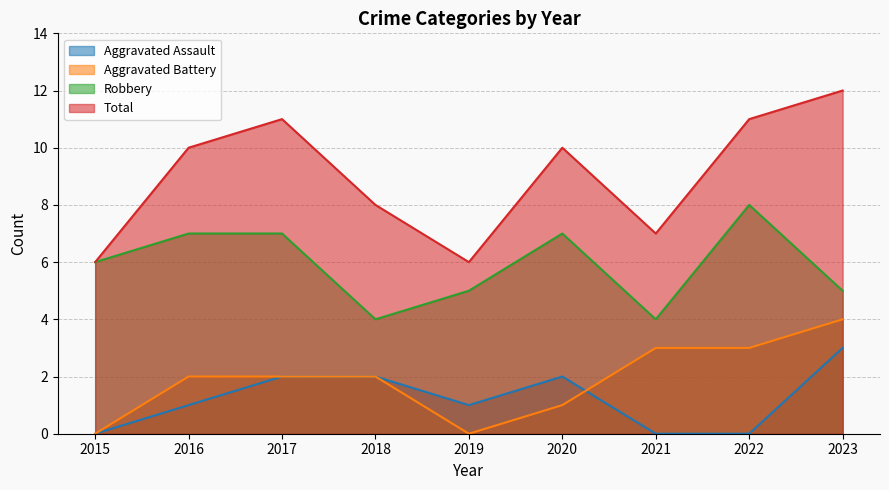

What is the difference between the maximum and minimum values in the Total series?

6